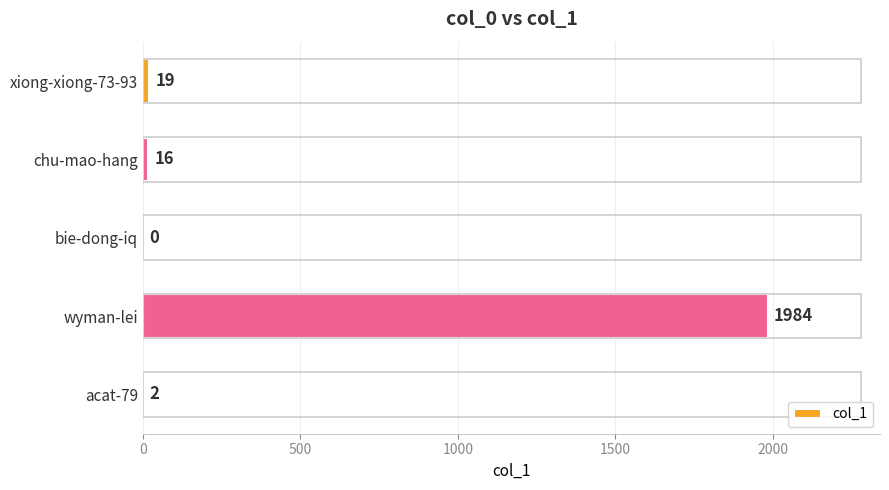

Which category has the highest value across all series?

wyman-lei